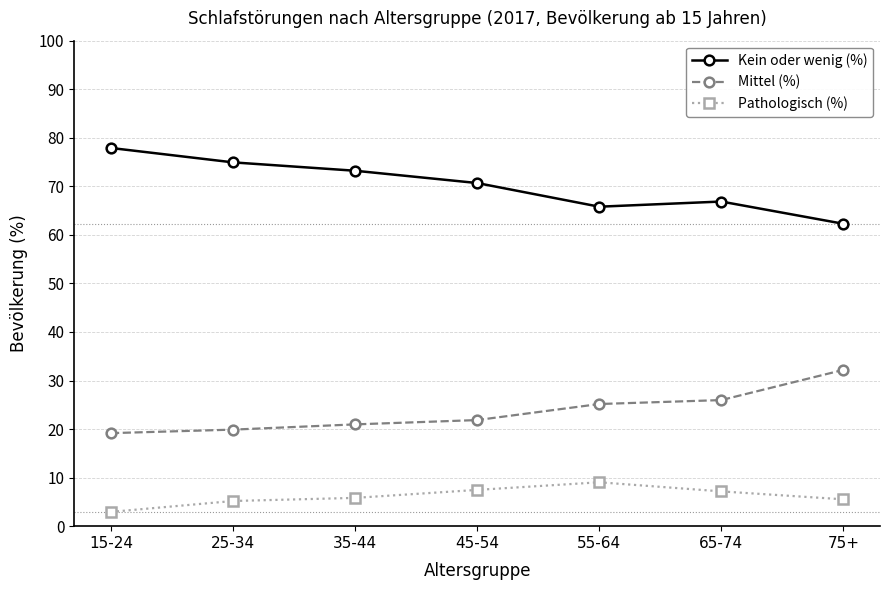

At which category does the chart reach its peak across all series?

15-24